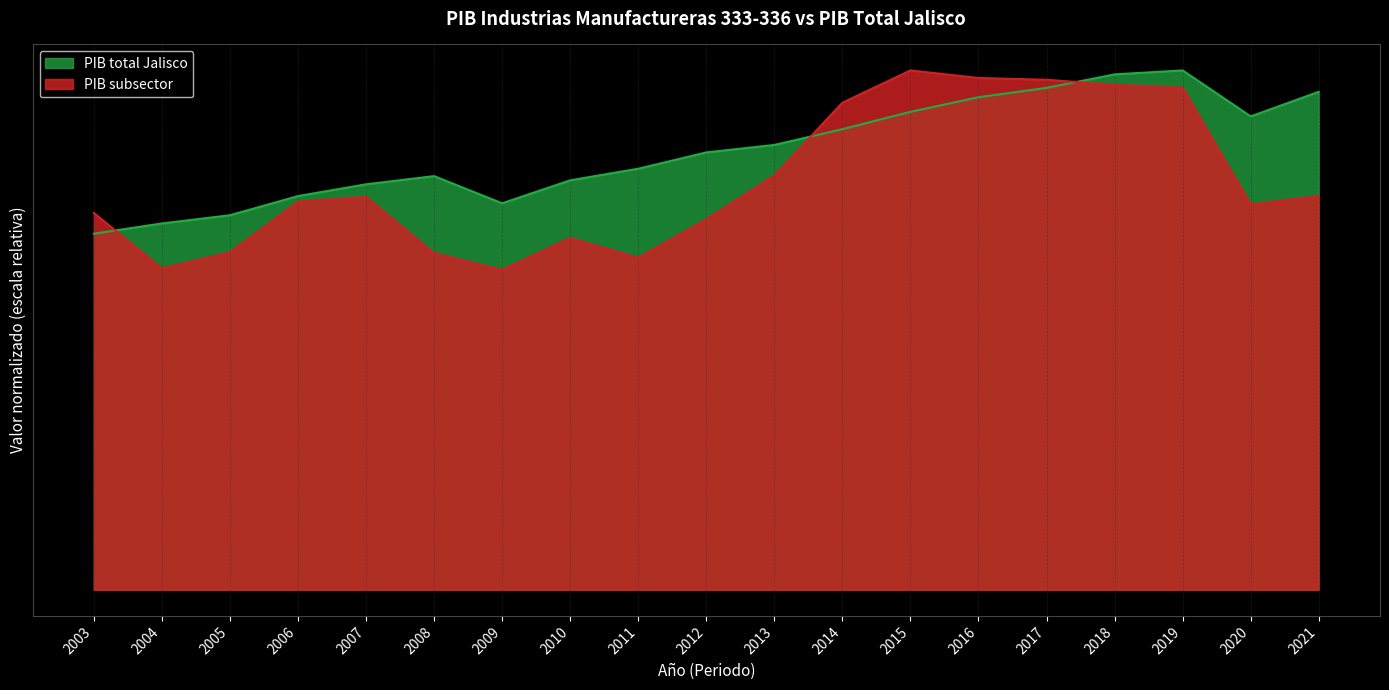

What value does the PIB total Jalisco series have at 2015?

0.9